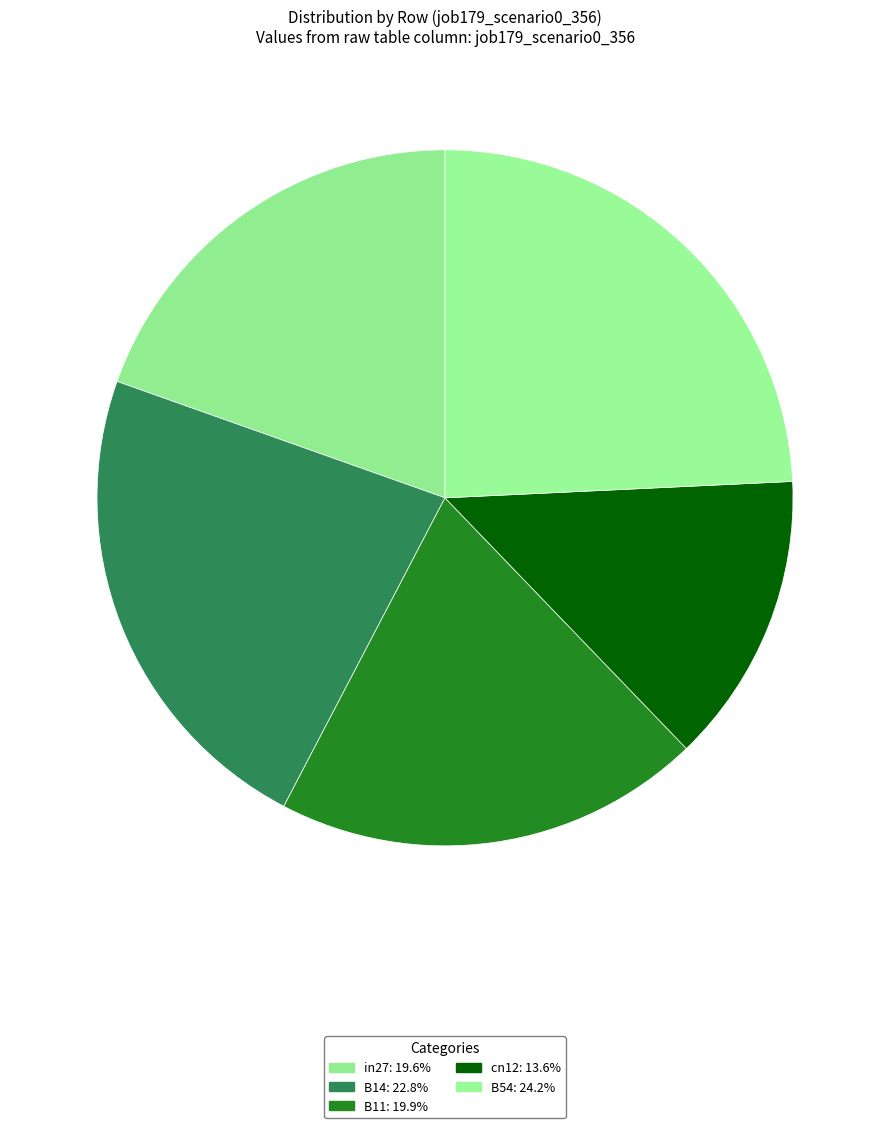

Count the number of slices in the pie.

5